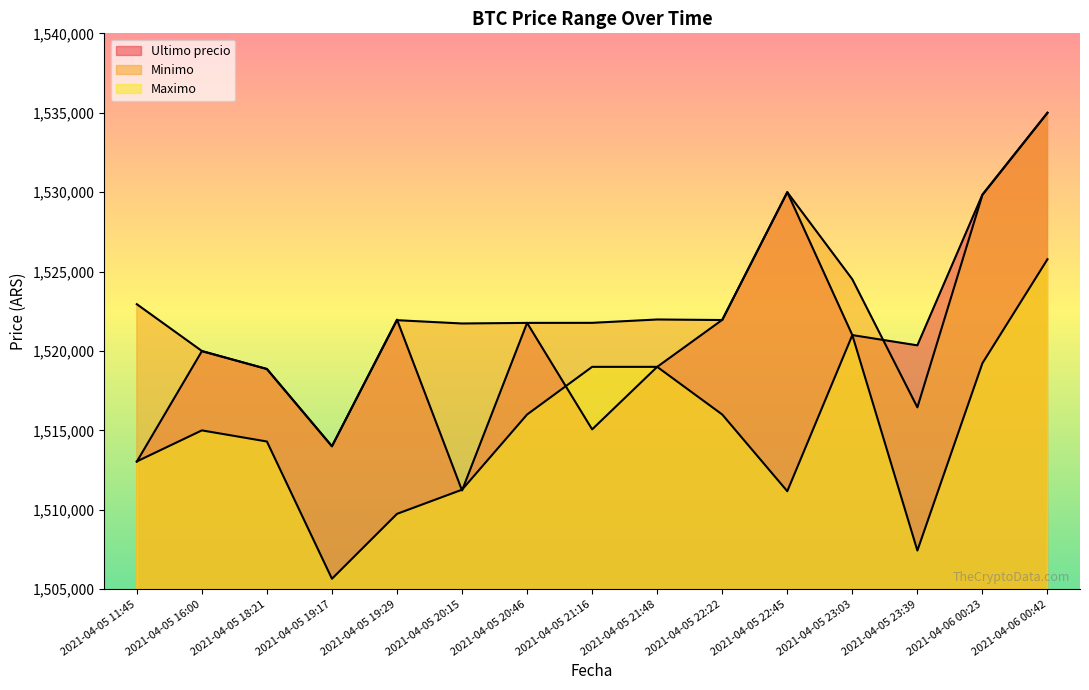

In Minimo, how many points are higher than both neighbors (excluding endpoints)?

3